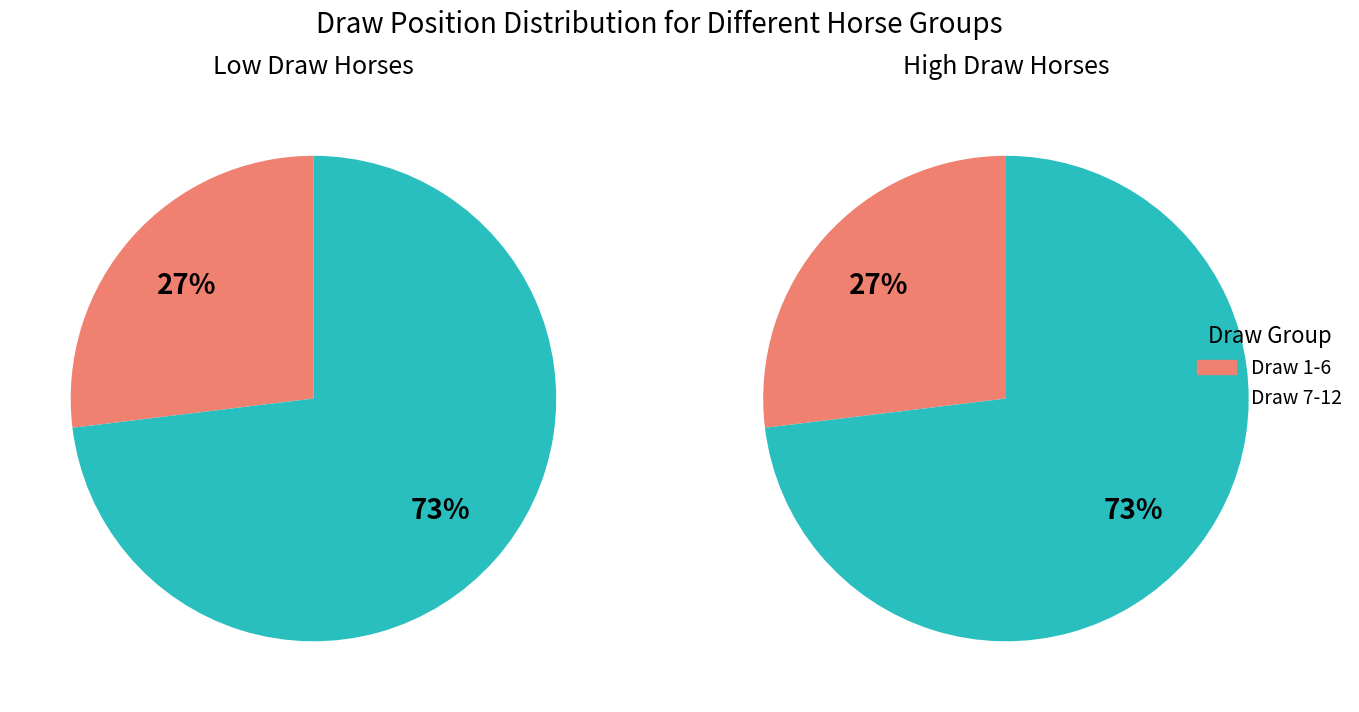

What is the total percentage of 1 and 5?

26.9%